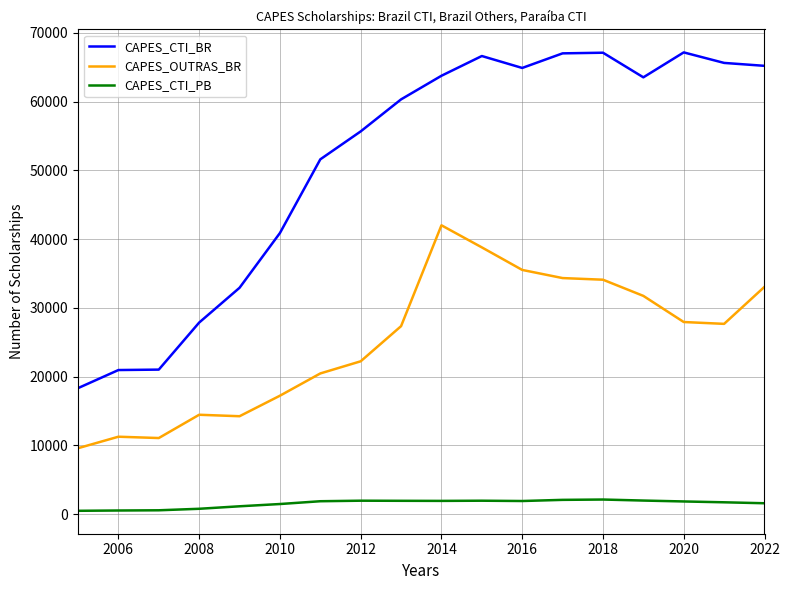

In CAPES_CTI_BR, how many points are lower than both neighbors (excluding endpoints)?

2